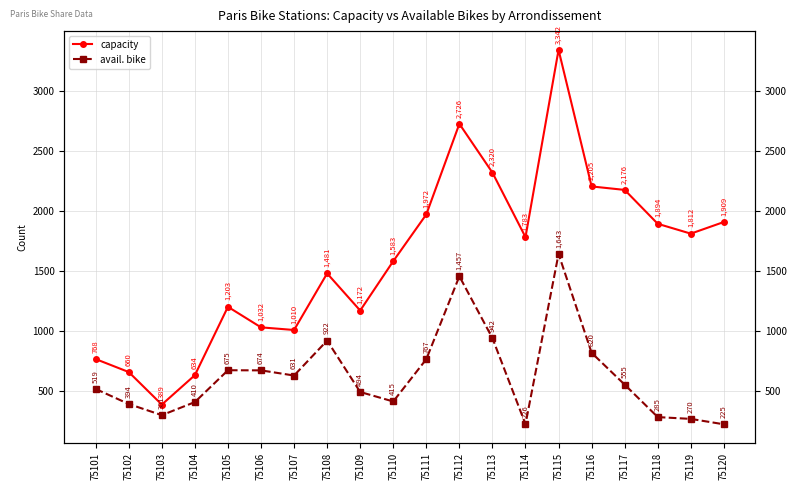

Which series has the largest range (max minus min)?

capacity